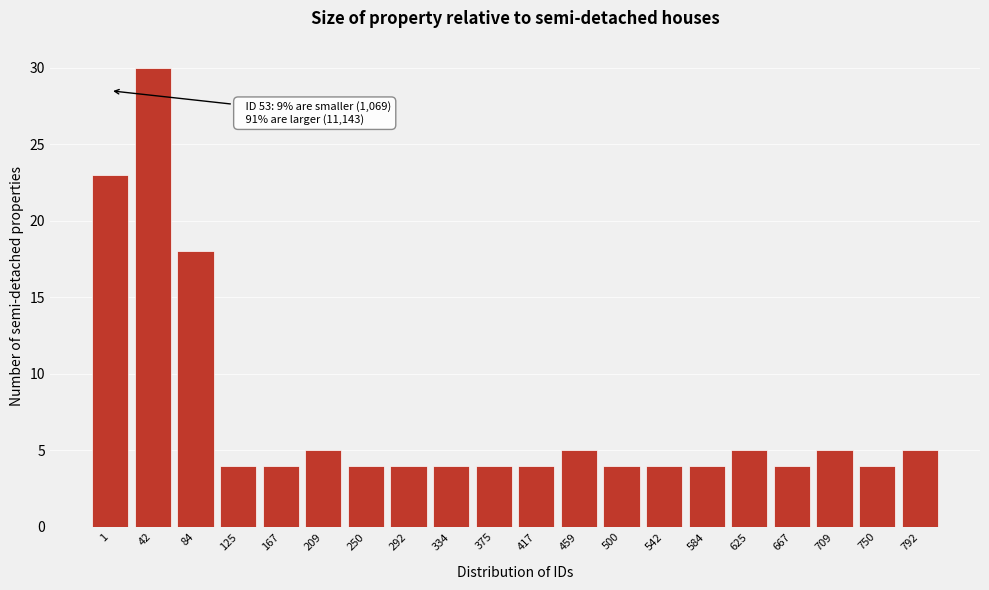

Reading right to left, transcribe all the data shown in this chart.

5	4	5	4	5	4	4	4	5	4	4	4	4	4	5	4	4	18	30	23